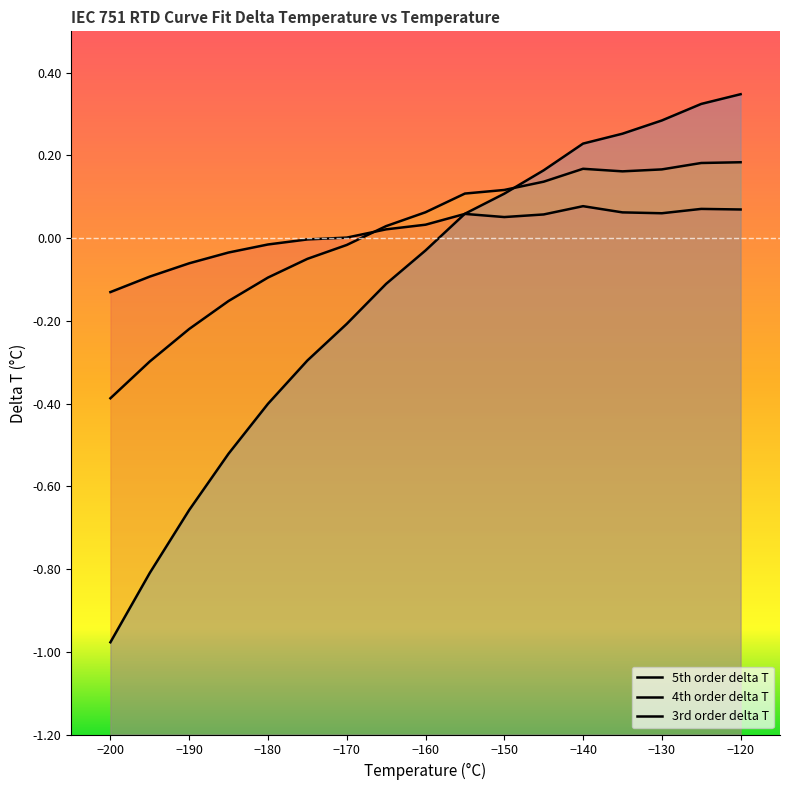

Which category has the lowest value across all series?

-200